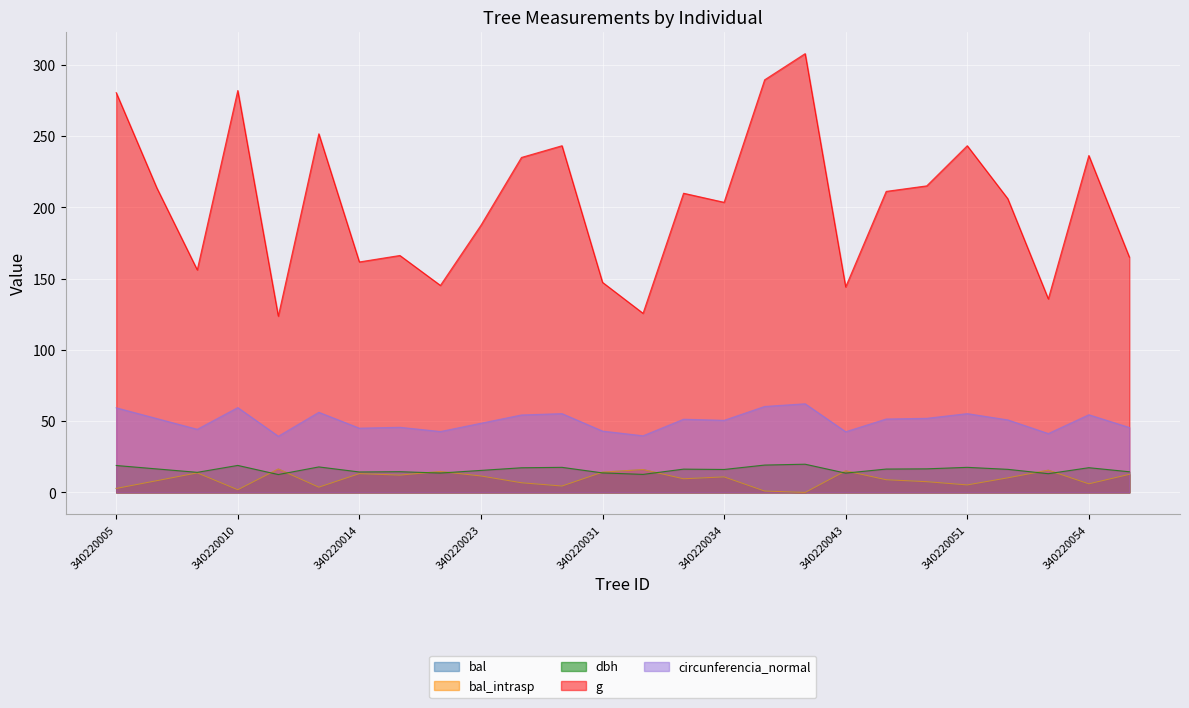

Reading left to right, extract all data points from this chart.

bal: 2.8	8.2	13.7	1.9	16.4	3.7	13.2	12.2	14.7	11.6	6.8	4.5	14.2	16.0	9.6	10.9	1.0	0.0	15.2	8.9	7.5	5.3	10.2	15.6	6.0	12.7
bal_intrasp: 2.8	8.2	13.7	1.9	16.4	3.7	13.2	12.2	14.7	11.6	6.8	4.5	14.2	16.0	9.6	10.9	1.0	0.0	15.2	8.9	7.5	5.3	10.2	15.6	6.0	12.7
dbh: 18.9	16.5	14.1	18.9	12.6	17.9	14.3	14.6	13.6	15.4	17.3	17.6	13.7	12.7	16.4	16.1	19.2	19.8	13.6	16.4	16.6	17.6	16.2	13.2	17.4	14.5
g: 280.6	213.8	156.2	282.0	123.7	251.7	161.7	166.3	145.3	187.5	235.1	243.3	147.4	125.7	209.9	203.6	289.5	307.9	144.2	211.2	215.1	243.3	206.1	135.8	236.4	165.1
circunferencia_normal: 59.4	51.8	44.3	59.5	39.4	56.2	45.1	45.7	42.7	48.5	54.4	55.3	43.0	39.7	51.4	50.6	60.3	62.2	42.6	51.5	52.0	55.3	50.9	41.3	54.5	45.5